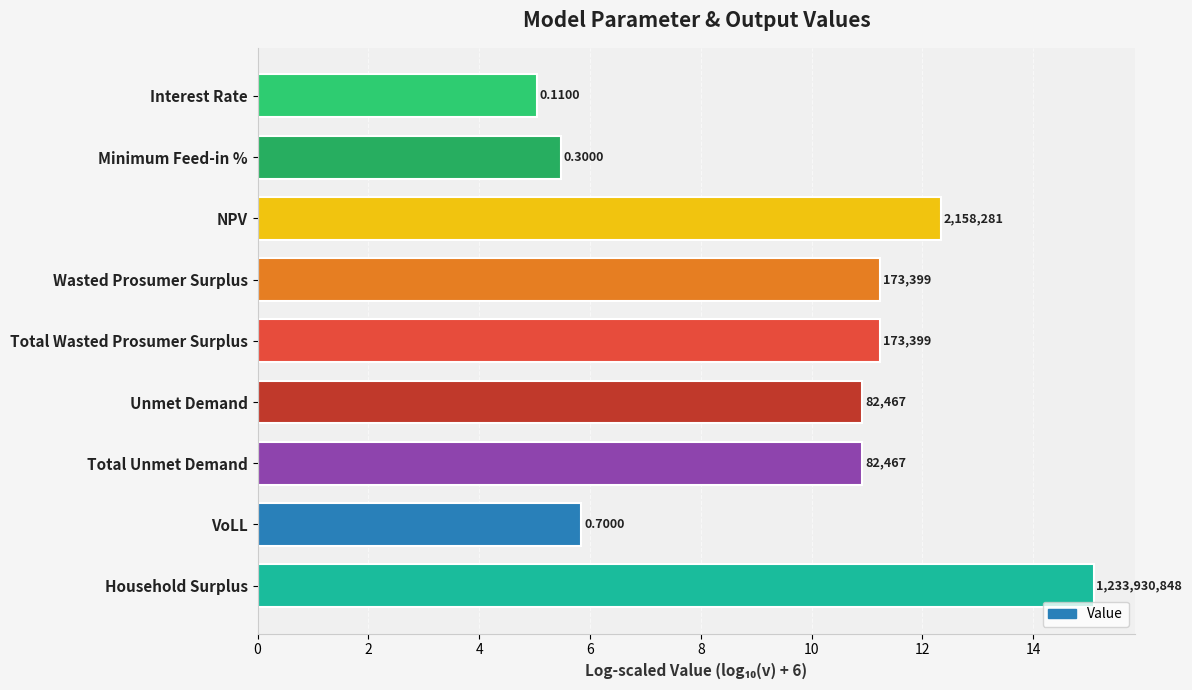

How many bars are there in total?

9